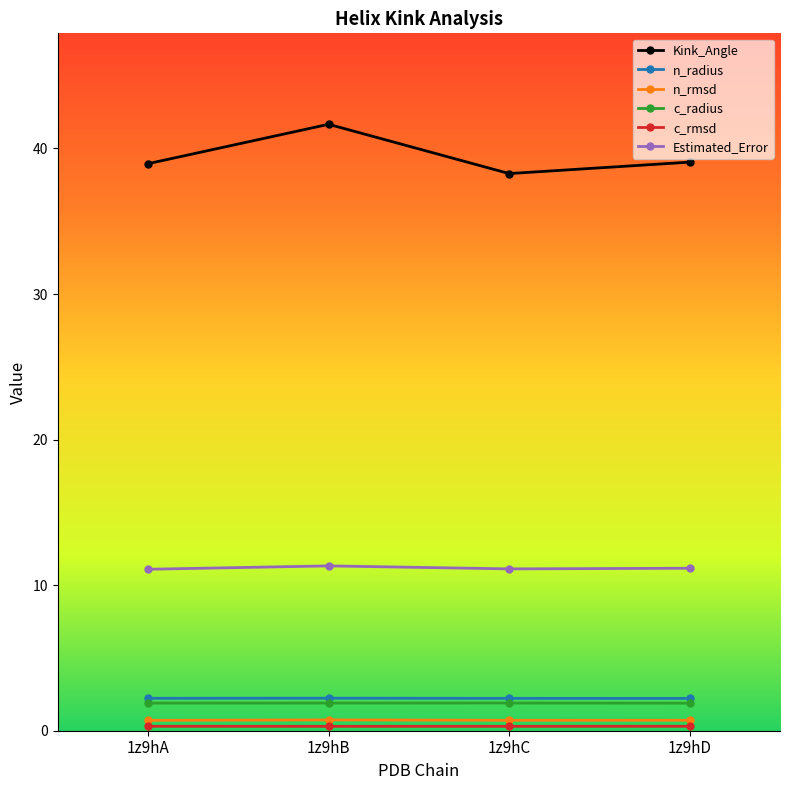

At which category is the sum across all series the highest?

1z9hB